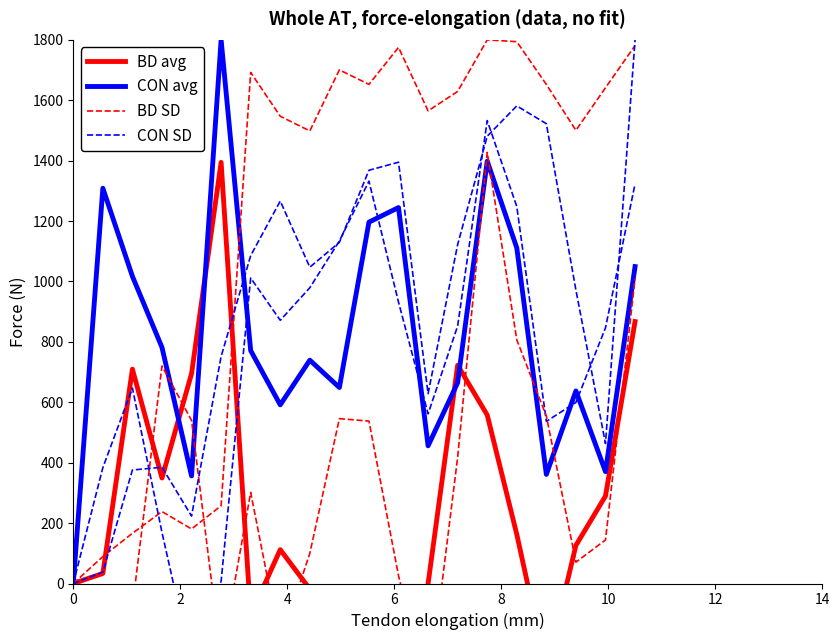

What is the average value of the BD SD series?

1208.0